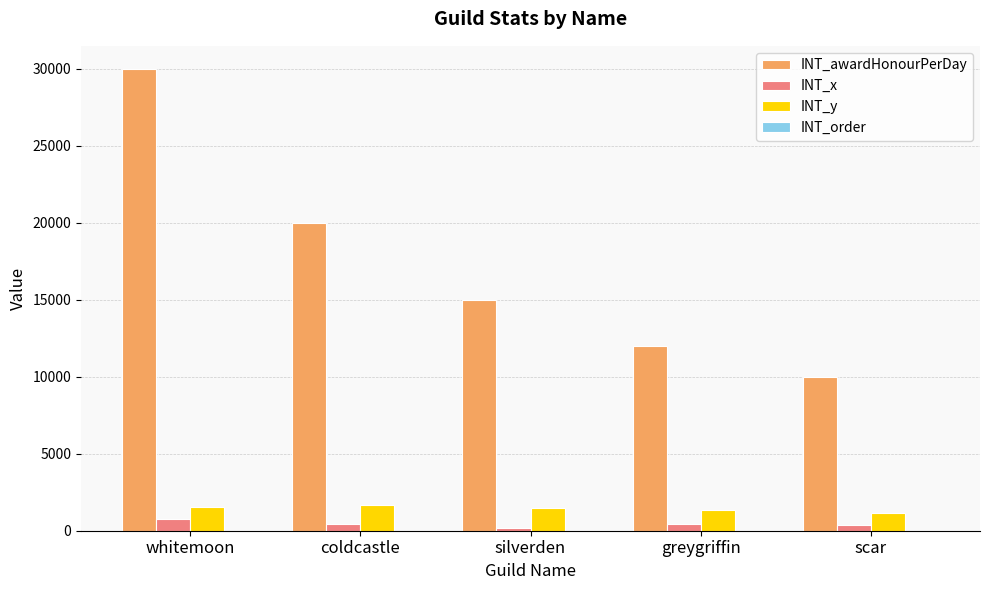

True or false: INT_awardHonourPerDay has a value of 4531 at silverden.

False